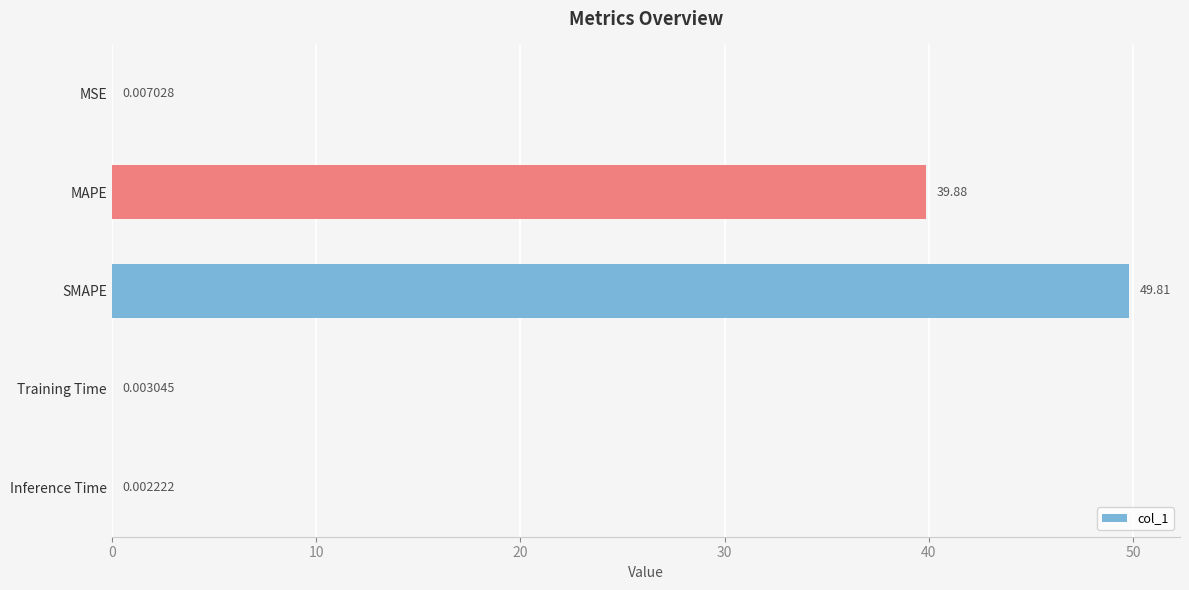

Between SMAPE and Training Time, which is larger?

SMAPE